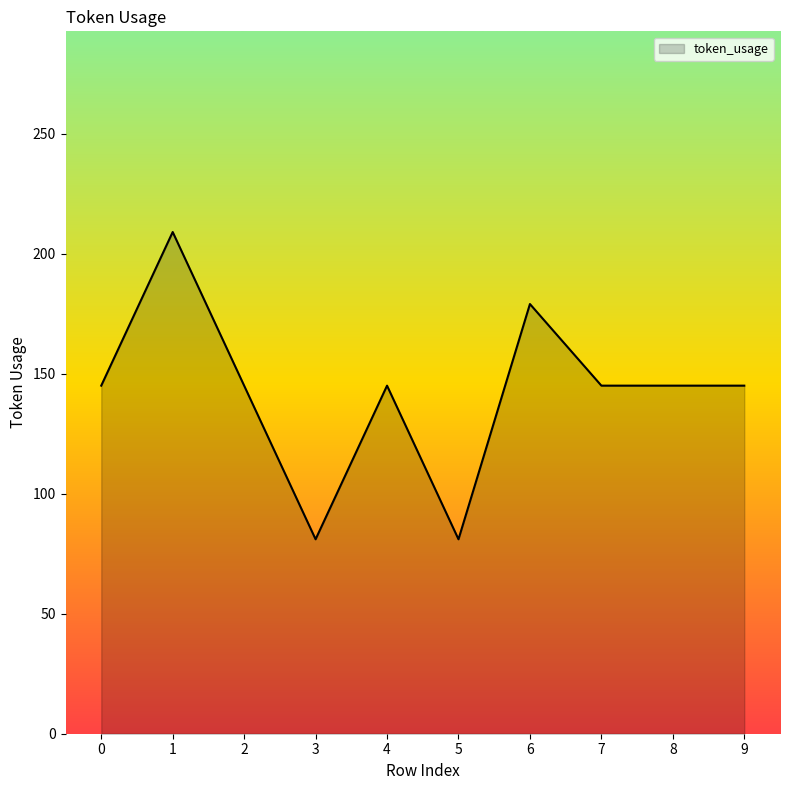

What is the minimum value shown in the chart?

81